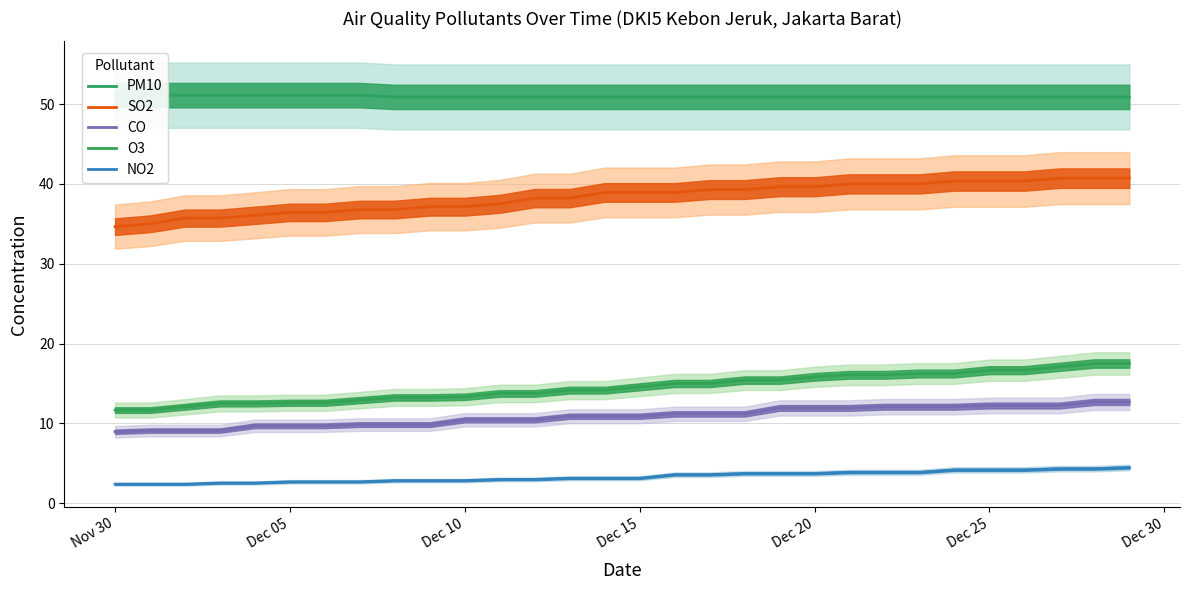

What is the sum of all O3 values?

435.5